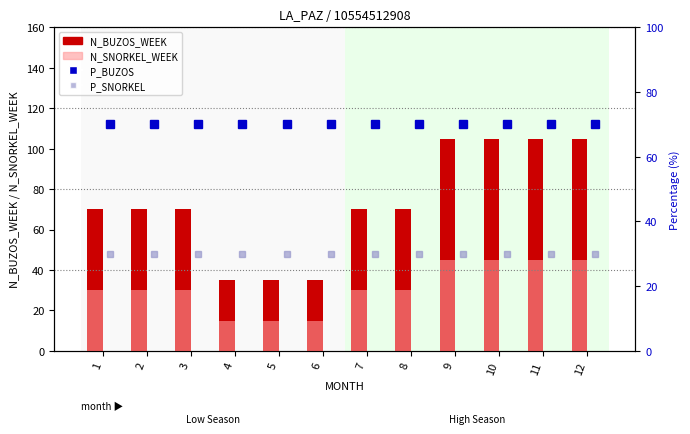

What is the highest value of the P_SNORKEL series?

30